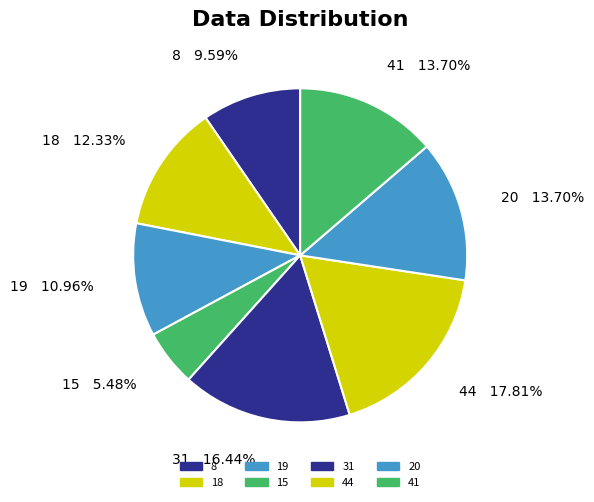

Does any single category account for the majority?

No